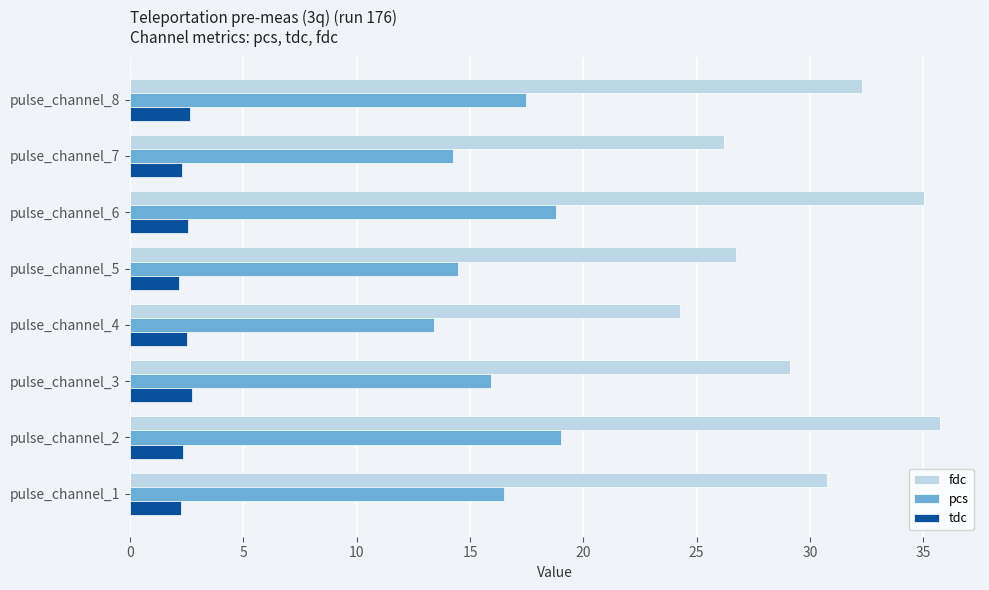

Is the value of pcs at pulse_channel_7 greater than the value of fdc at pulse_channel_2?

No